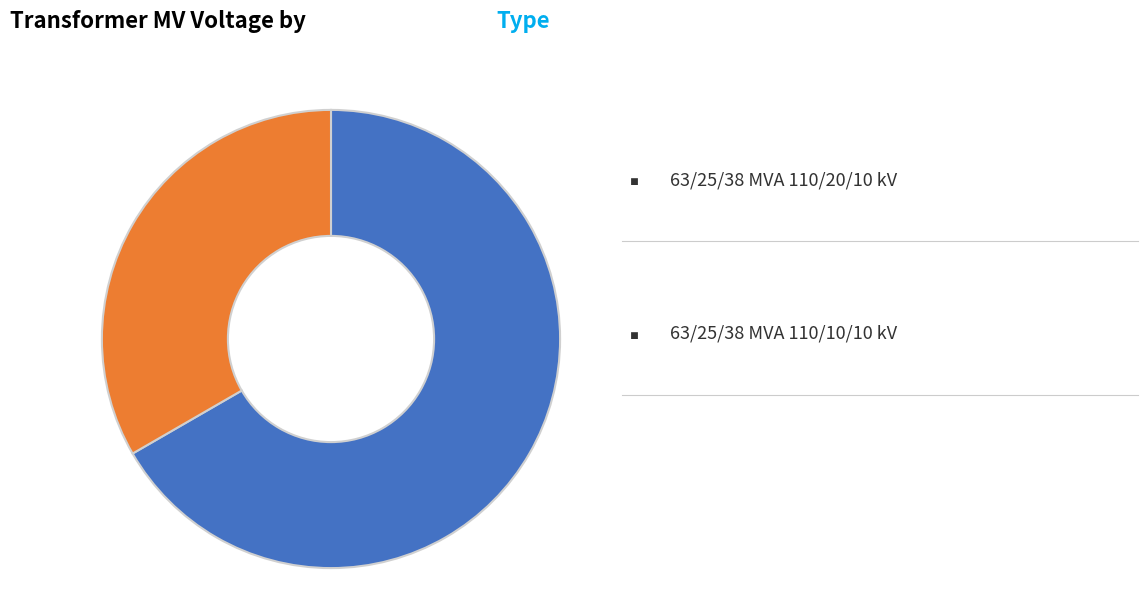

Is there any slice that represents more than half of the pie?

Yes